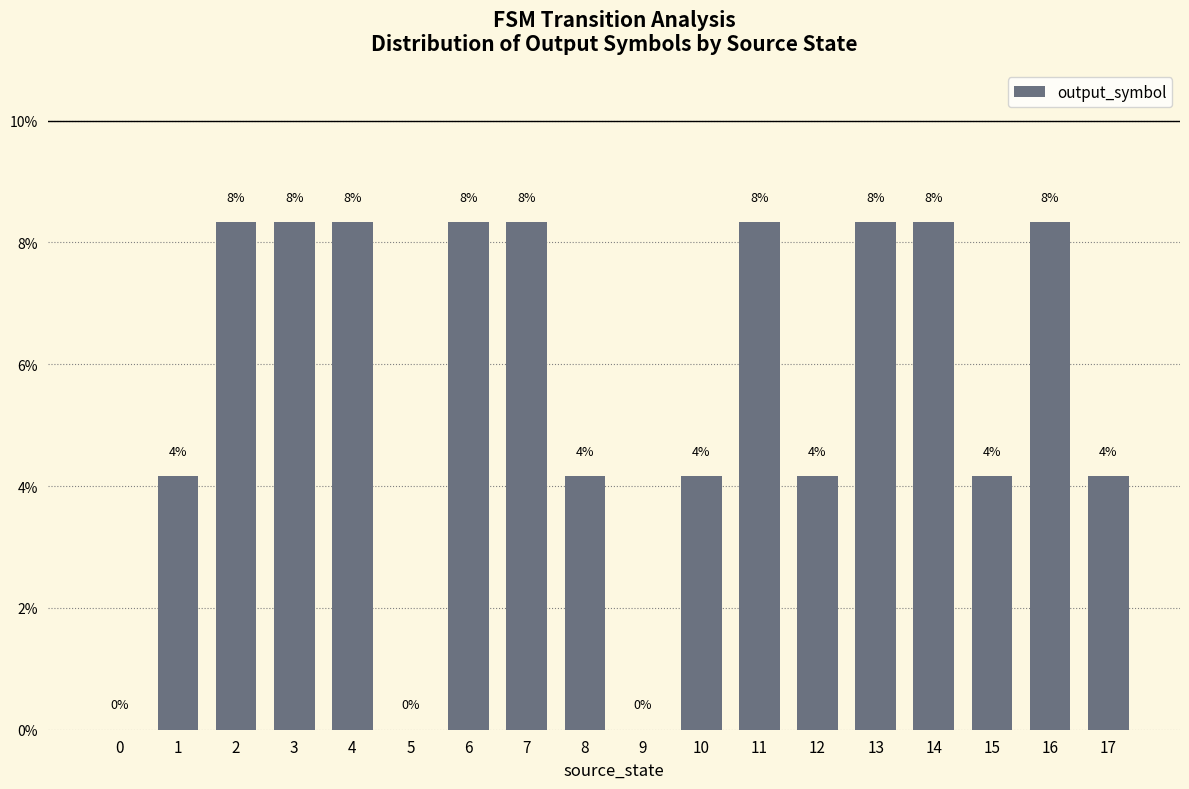

Are the bars horizontal?

No